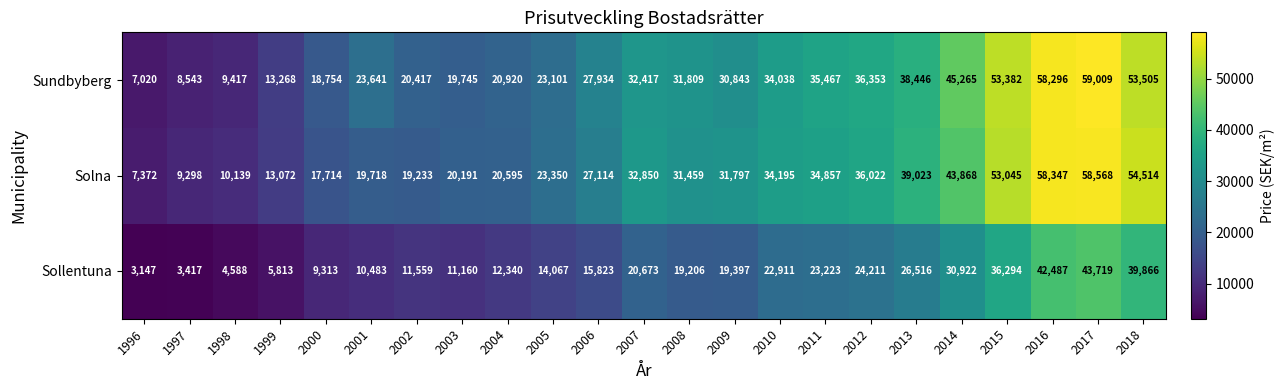

Which series has the largest total across all categories?

Sundbyberg